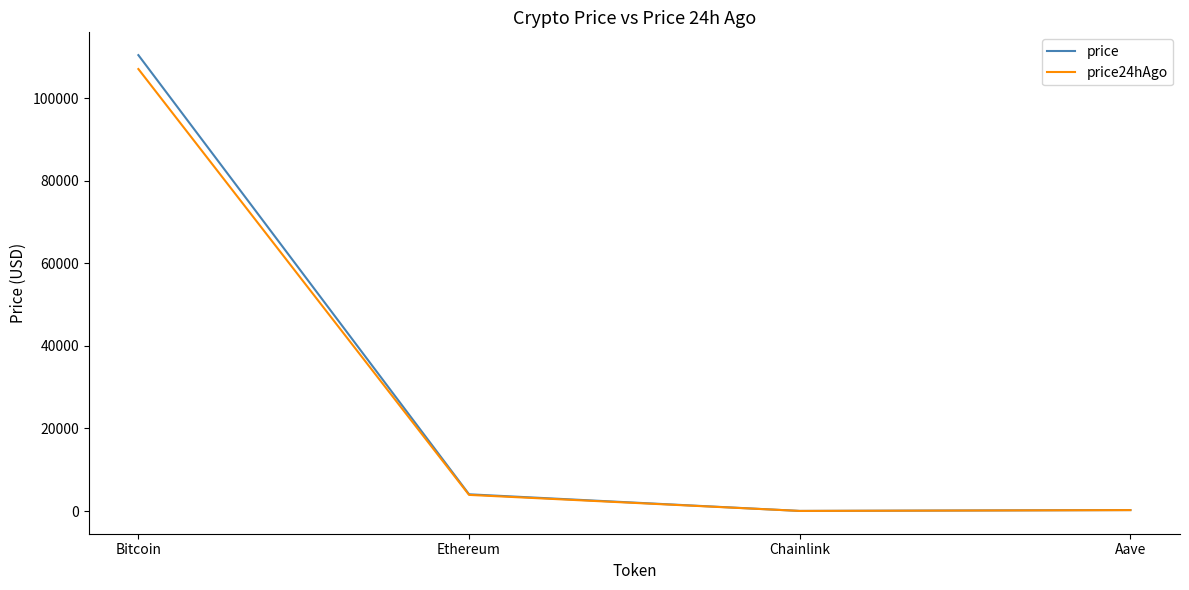

What is the approximate value of price at Bitcoin?

110461.0